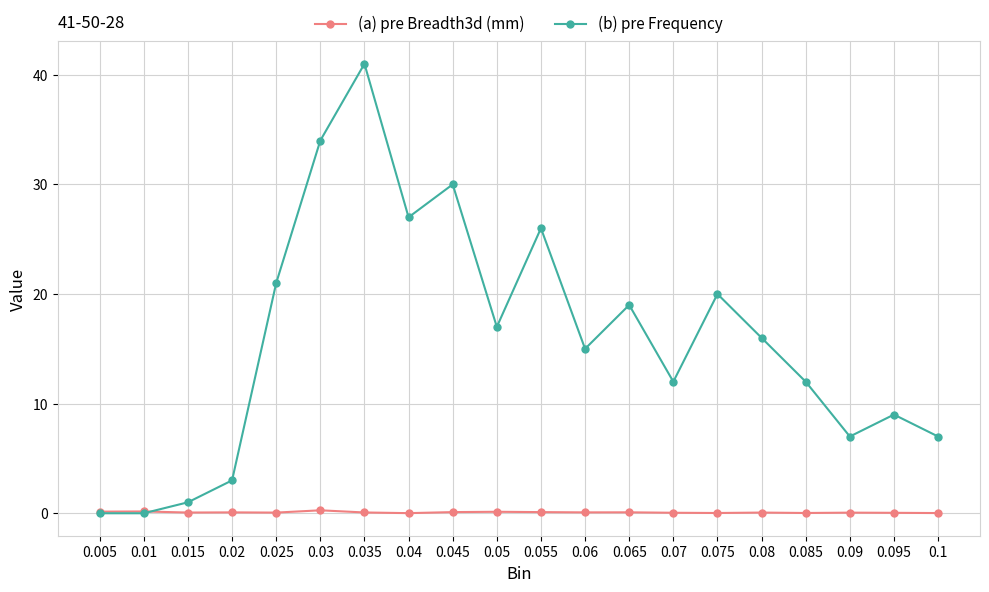

What is the value of the (b) pre Frequency point at the 17th from the left?

12.0